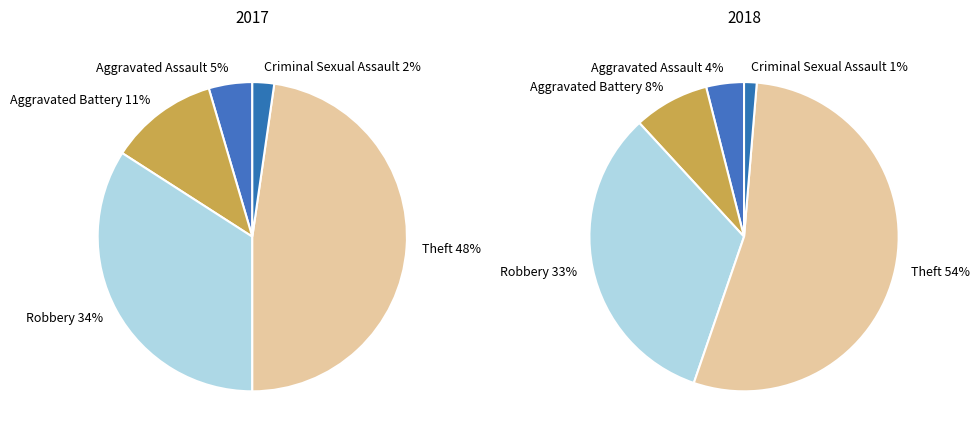

What percentage is NOT represented by Aggravated Assault?

95.5%